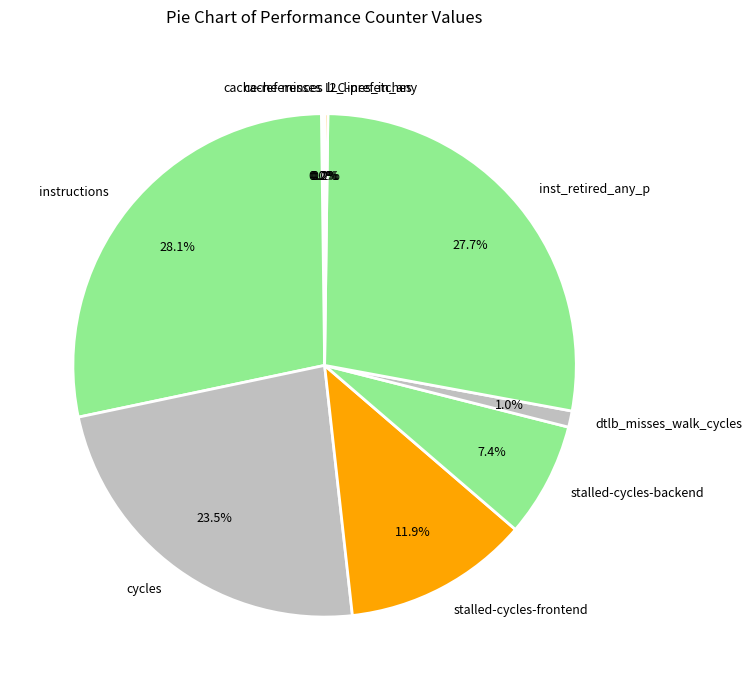

To the nearest percent, what is the difference between the largest and smallest slice percentages?

28%